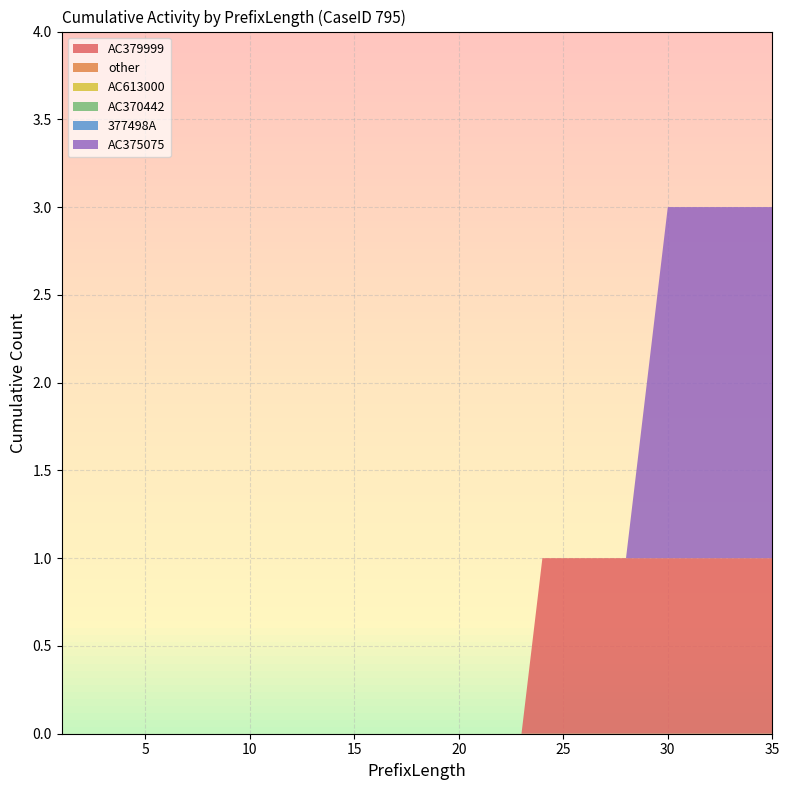

Reading left to right, what are all the values shown in this chart?

AC379999: 1=0	2=0	3=0	4=0	5=0	6=0	7=0	8=0	9=0	10=0	11=0	12=0	13=0	14=0	15=0	16=0	17=0	18=0	19=0	20=0	21=0	22=0	23=0	24=1	25=1	26=1	27=1	28=1	29=1	30=1	31=1	32=1	33=1	34=1	35=1
other: 1=0	2=0	3=0	4=0	5=0	6=0	7=0	8=0	9=0	10=0	11=0	12=0	13=0	14=0	15=0	16=0	17=0	18=0	19=0	20=0	21=0	22=0	23=0	24=0	25=0	26=0	27=0	28=0	29=0	30=0	31=0	32=0	33=0	34=0	35=0
AC613000: 1=0	2=0	3=0	4=0	5=0	6=0	7=0	8=0	9=0	10=0	11=0	12=0	13=0	14=0	15=0	16=0	17=0	18=0	19=0	20=0	21=0	22=0	23=0	24=0	25=0	26=0	27=0	28=0	29=0	30=0	31=0	32=0	33=0	34=0	35=0
AC370442: 1=0	2=0	3=0	4=0	5=0	6=0	7=0	8=0	9=0	10=0	11=0	12=0	13=0	14=0	15=0	16=0	17=0	18=0	19=0	20=0	21=0	22=0	23=0	24=0	25=0	26=0	27=0	28=0	29=0	30=0	31=0	32=0	33=0	34=0	35=0
377498A: 1=0	2=0	3=0	4=0	5=0	6=0	7=0	8=0	9=0	10=0	11=0	12=0	13=0	14=0	15=0	16=0	17=0	18=0	19=0	20=0	21=0	22=0	23=0	24=0	25=0	26=0	27=0	28=0	29=0	30=0	31=0	32=0	33=0	34=0	35=0
AC375075: 1=0	2=0	3=0	4=0	5=0	6=0	7=0	8=0	9=0	10=0	11=0	12=0	13=0	14=0	15=0	16=0	17=0	18=0	19=0	20=0	21=0	22=0	23=0	24=0	25=0	26=0	27=0	28=0	29=1	30=2	31=2	32=2	33=2	34=2	35=2